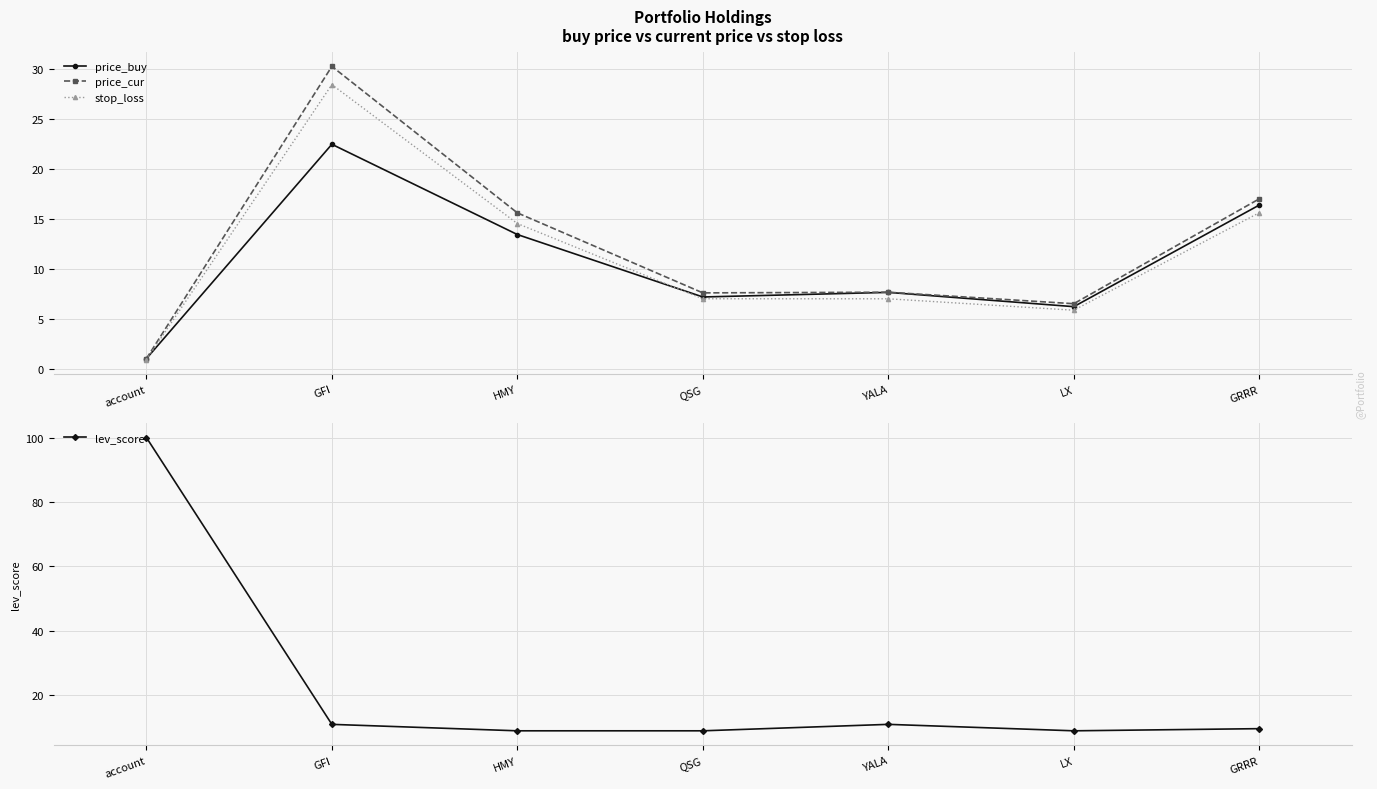

Is this an area chart (filled region under the line)?

No